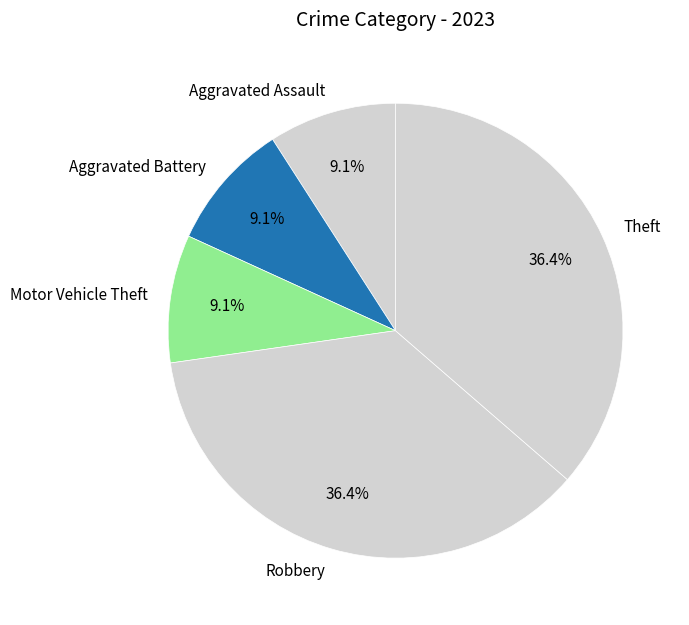

Approximately how many times larger is the value at Motor Vehicle Theft compared to Aggravated Battery?

1.0